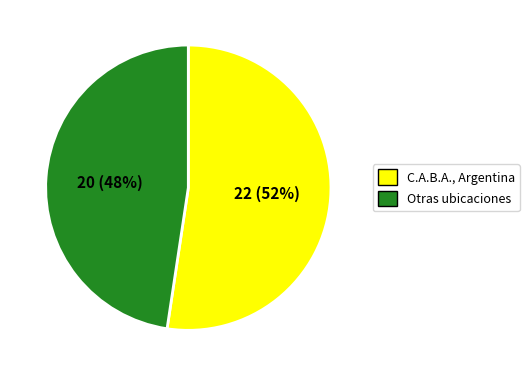

How many slices are in this pie chart?

2